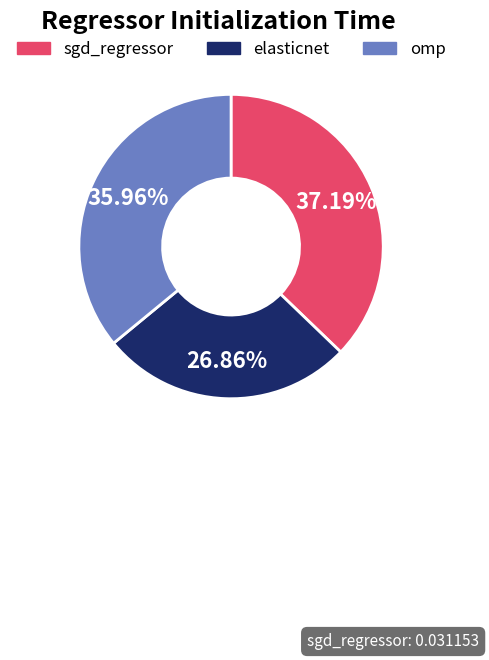

Combined, what portion of the pie is elasticnet and omp?

62.8%